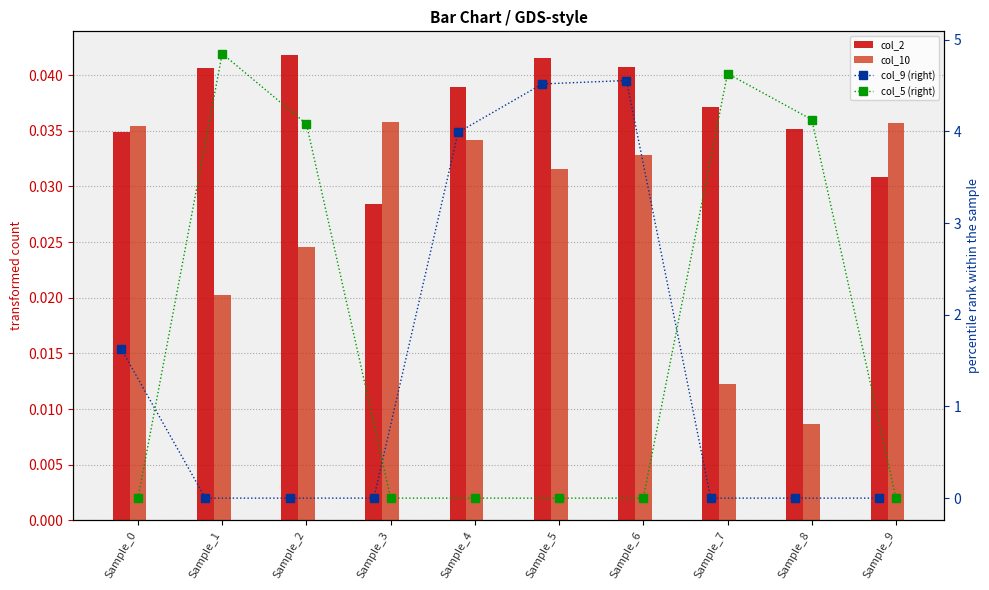

List the series in order of their peak value, lowest first.

col_10, col_2, col_9 (right), col_5 (right)